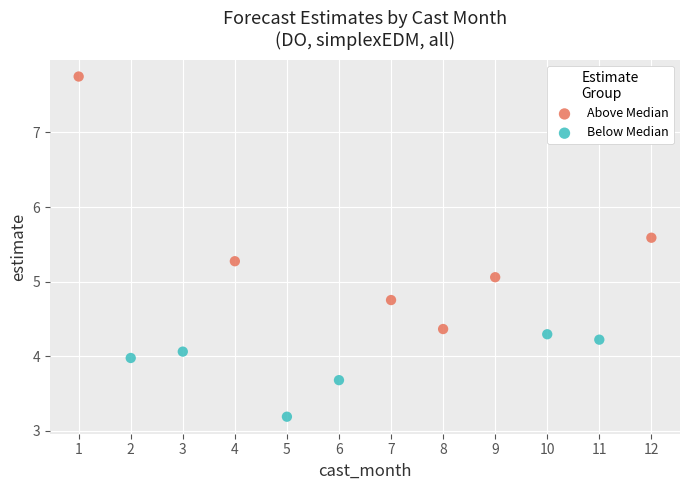

Which series has the widest spread of Y values?

Above Median